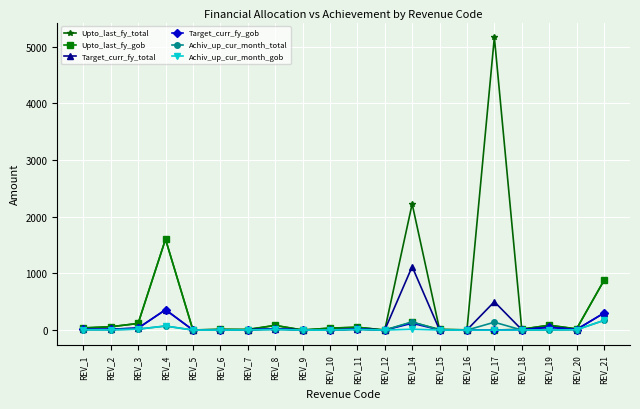

What is the average value of the Upto_last_fy_total series?

520.6